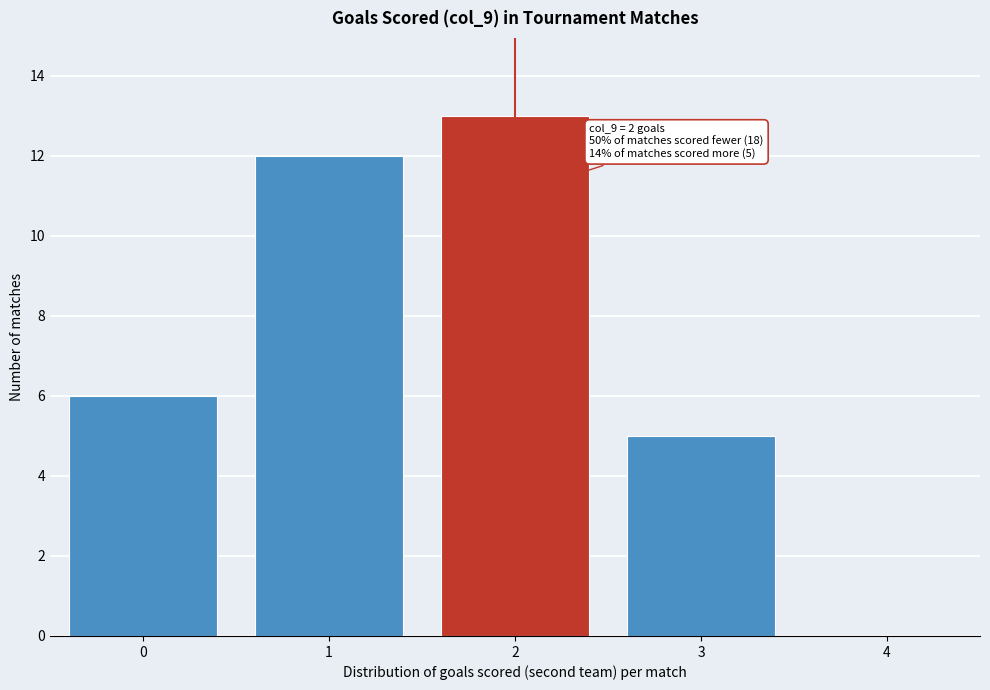

Reading right to left, extract all data points from this chart.

4=0	3=5	2=13	1=12	0=6